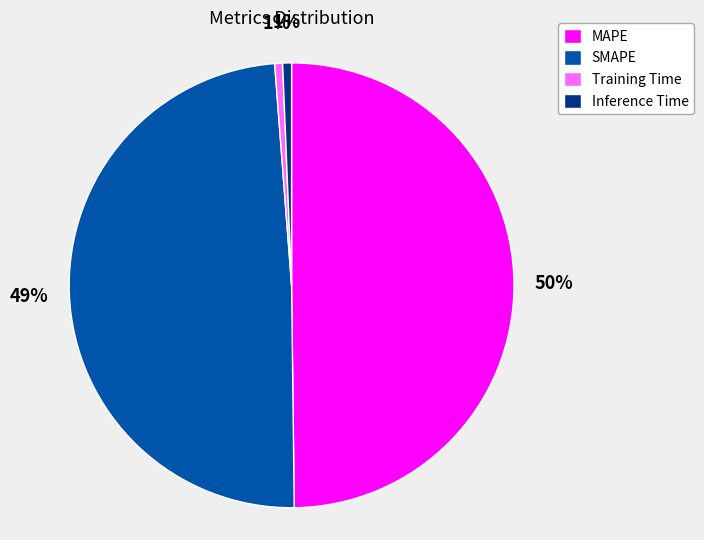

What percentage is the SMAPE slice, to the nearest percent?

49%